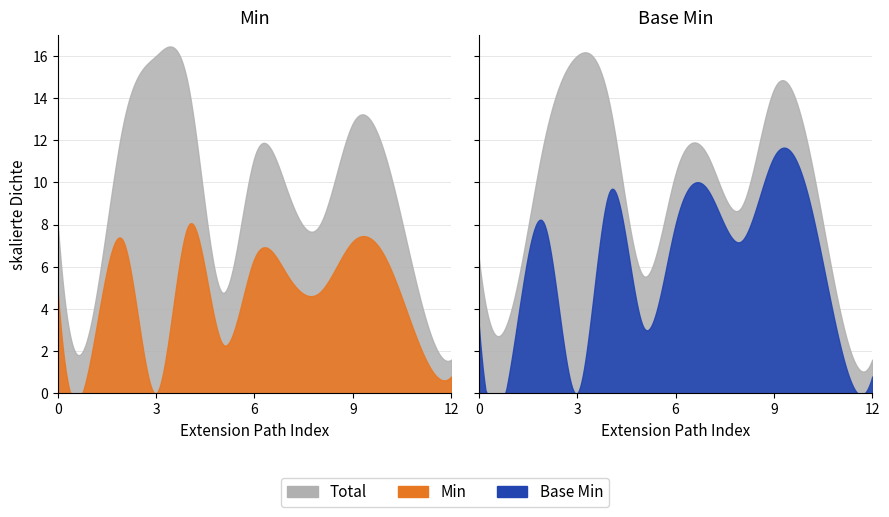

The value of Min at Extension is 0. True or false?

True